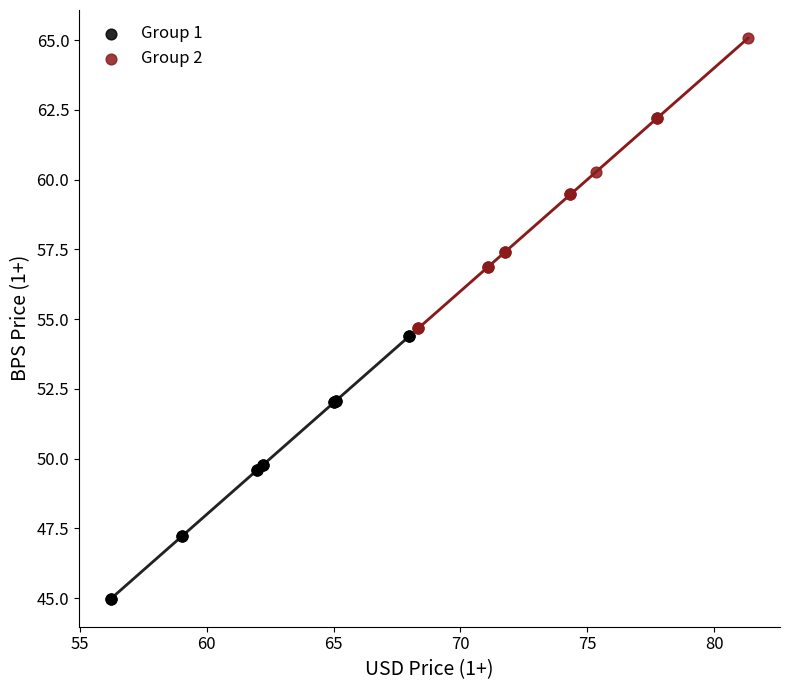

Which series reaches the maximum Y coordinate?

Group 2